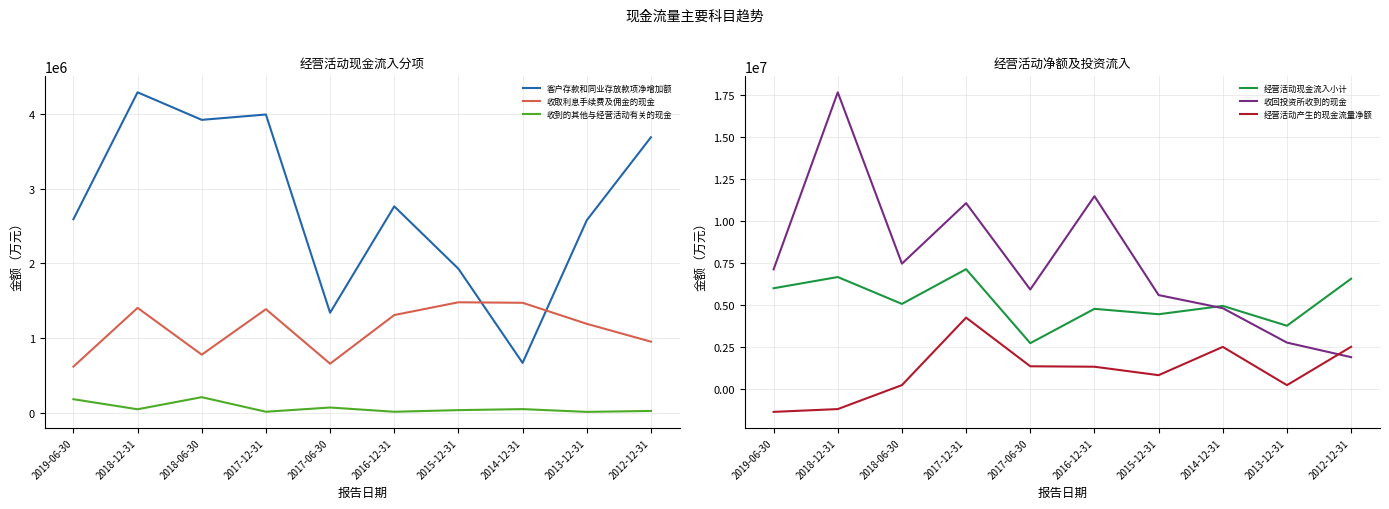

How many data points in 收取利息手续费及佣金的现金 are less than 1307395?

5